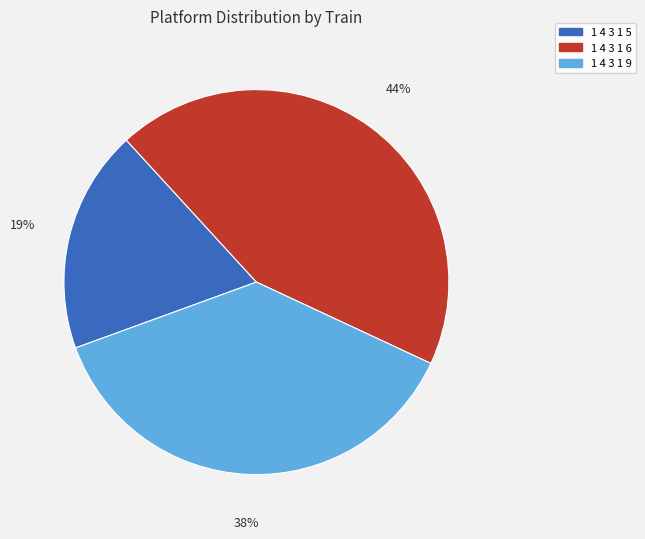

Is it true that 1 4 3 1 9 is 38% of the pie?

True